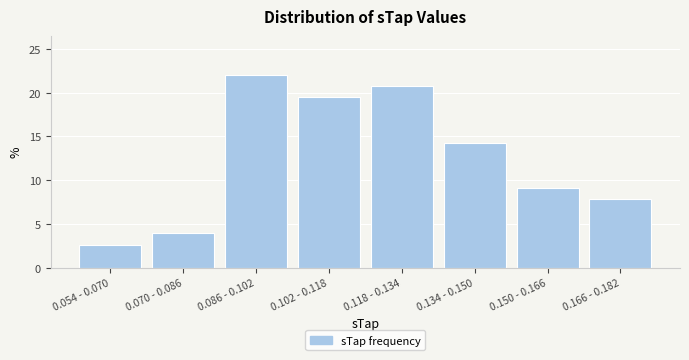

Reading left to right, extract all data points from this chart.

2.6	3.9	22.1	19.5	20.8	14.3	9.1	7.8